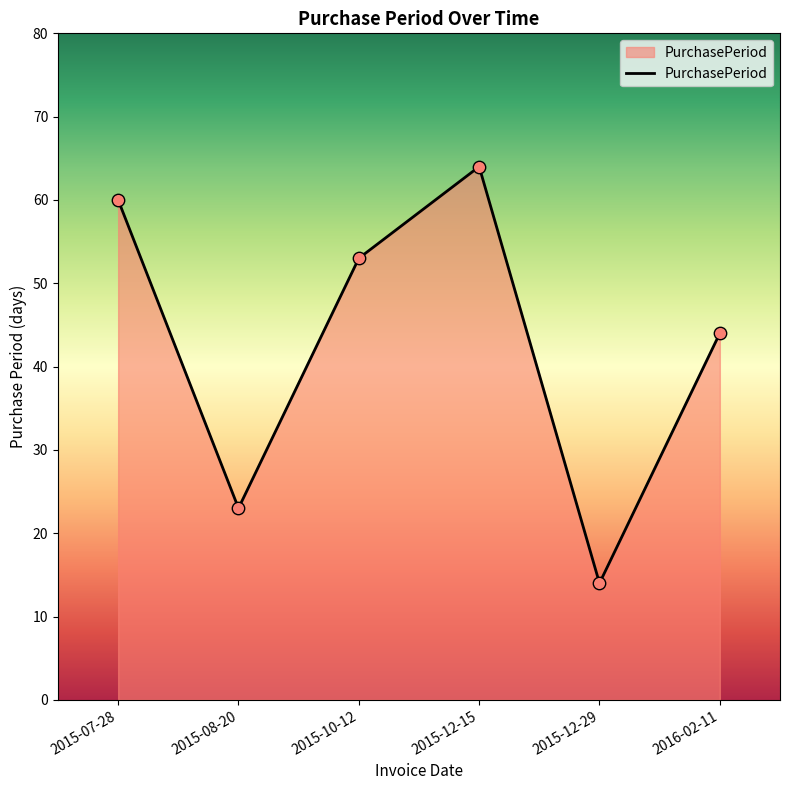

What is the change in value from 2015-10-12 to 2016-02-11?

-9